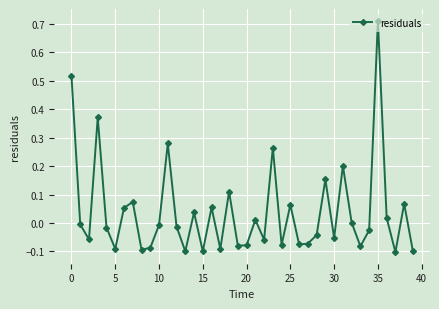

What is the difference between the second highest and minimum values?

0.6